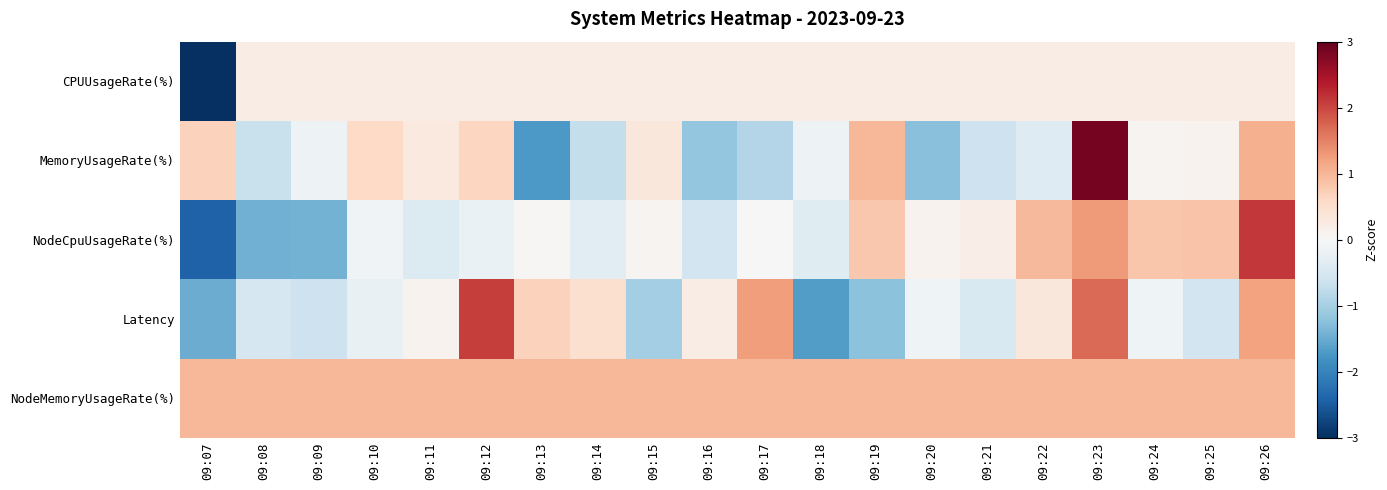

Between 09:13 and 09:21, which is larger?

09:13